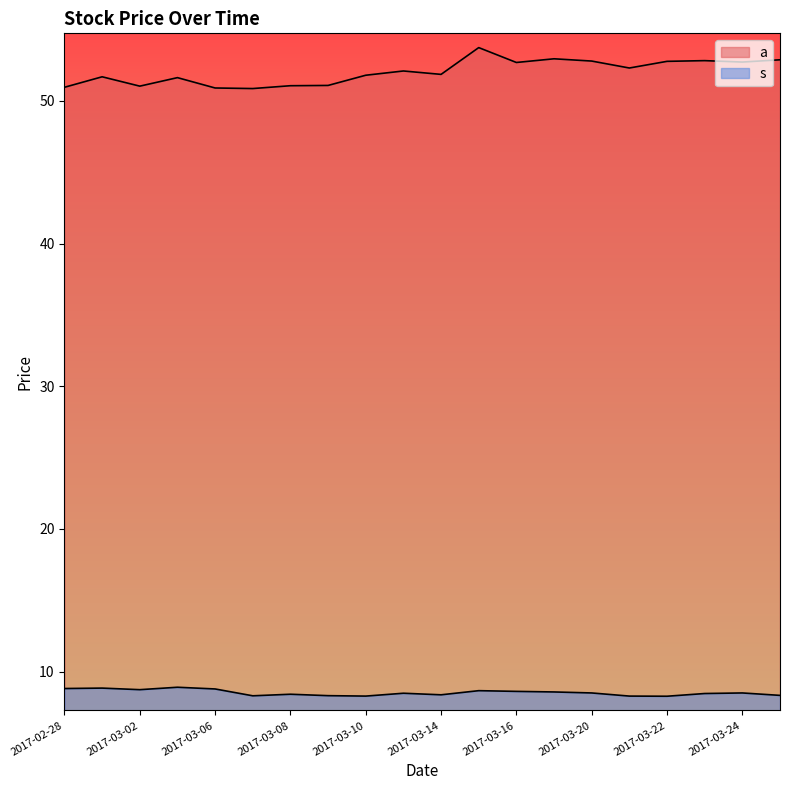

True or false: s and a cross at least once.

False